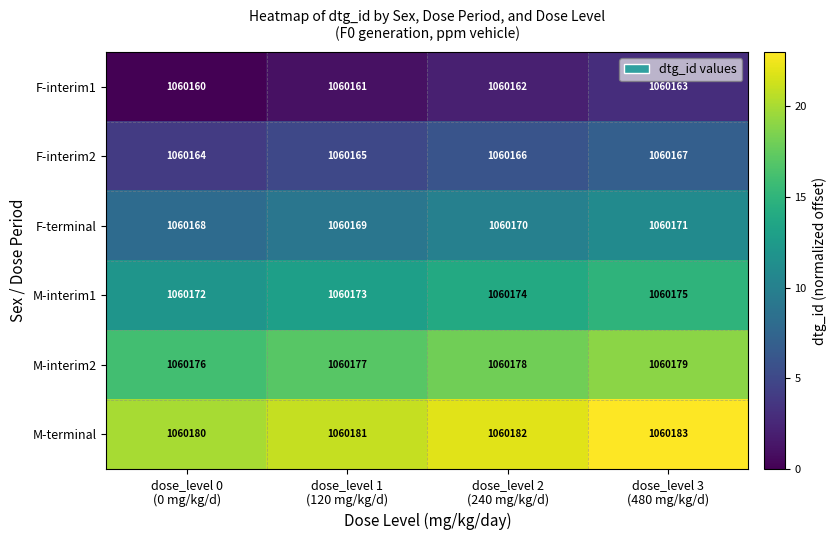

Which series has the largest total across all categories?

M-terminal